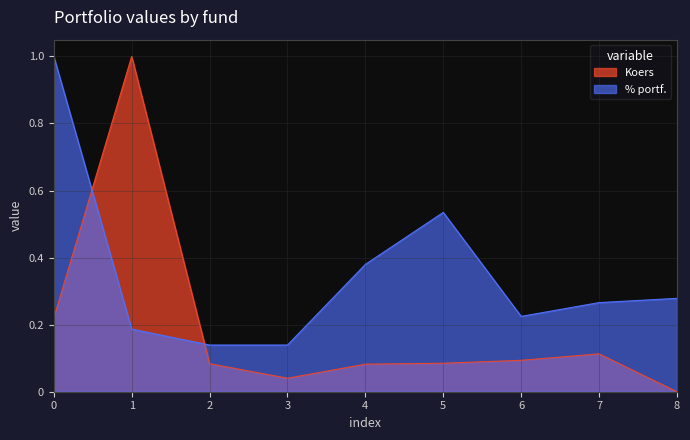

What is the average value of the Koers series?

0.2